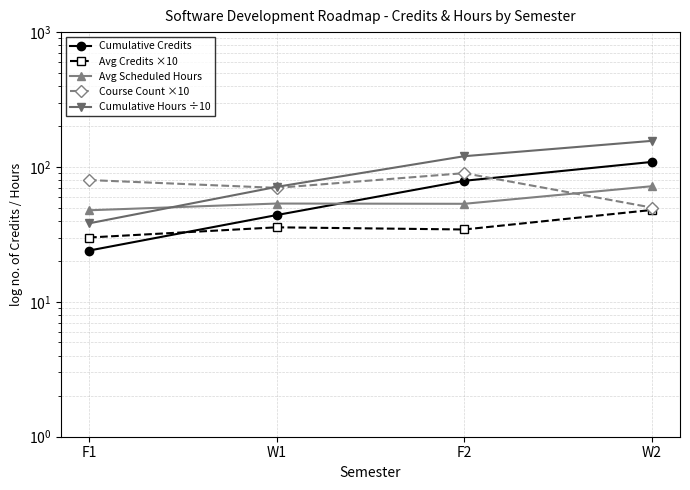

True or false: Avg Scheduled Hours and Avg Credits ×10 intersect in this chart.

False